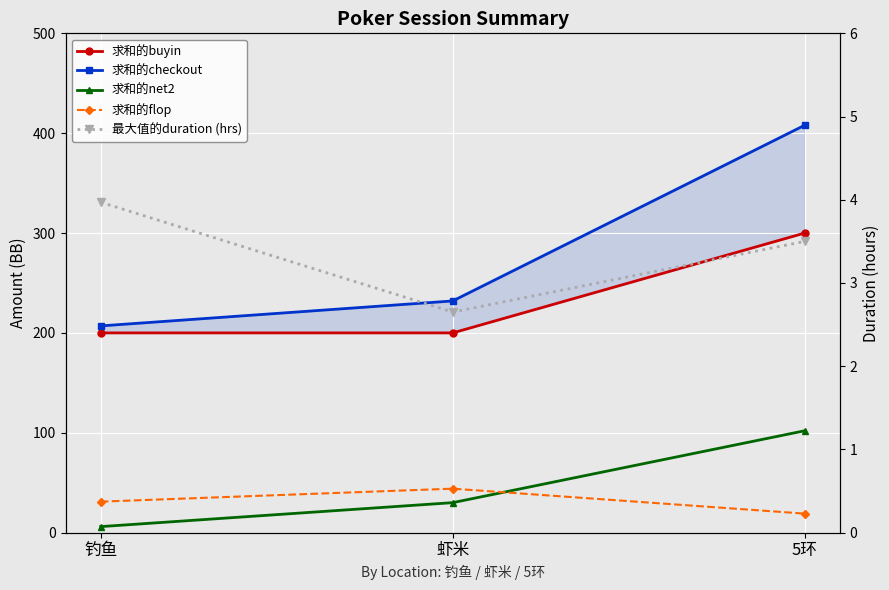

What is the label of the 1st point from the right?

5环